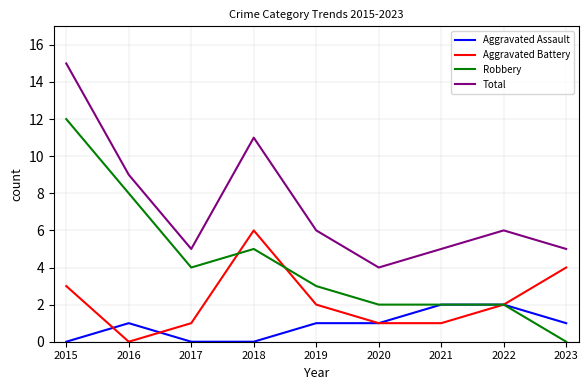

True or false: Aggravated Assault and Total intersect in this chart.

False